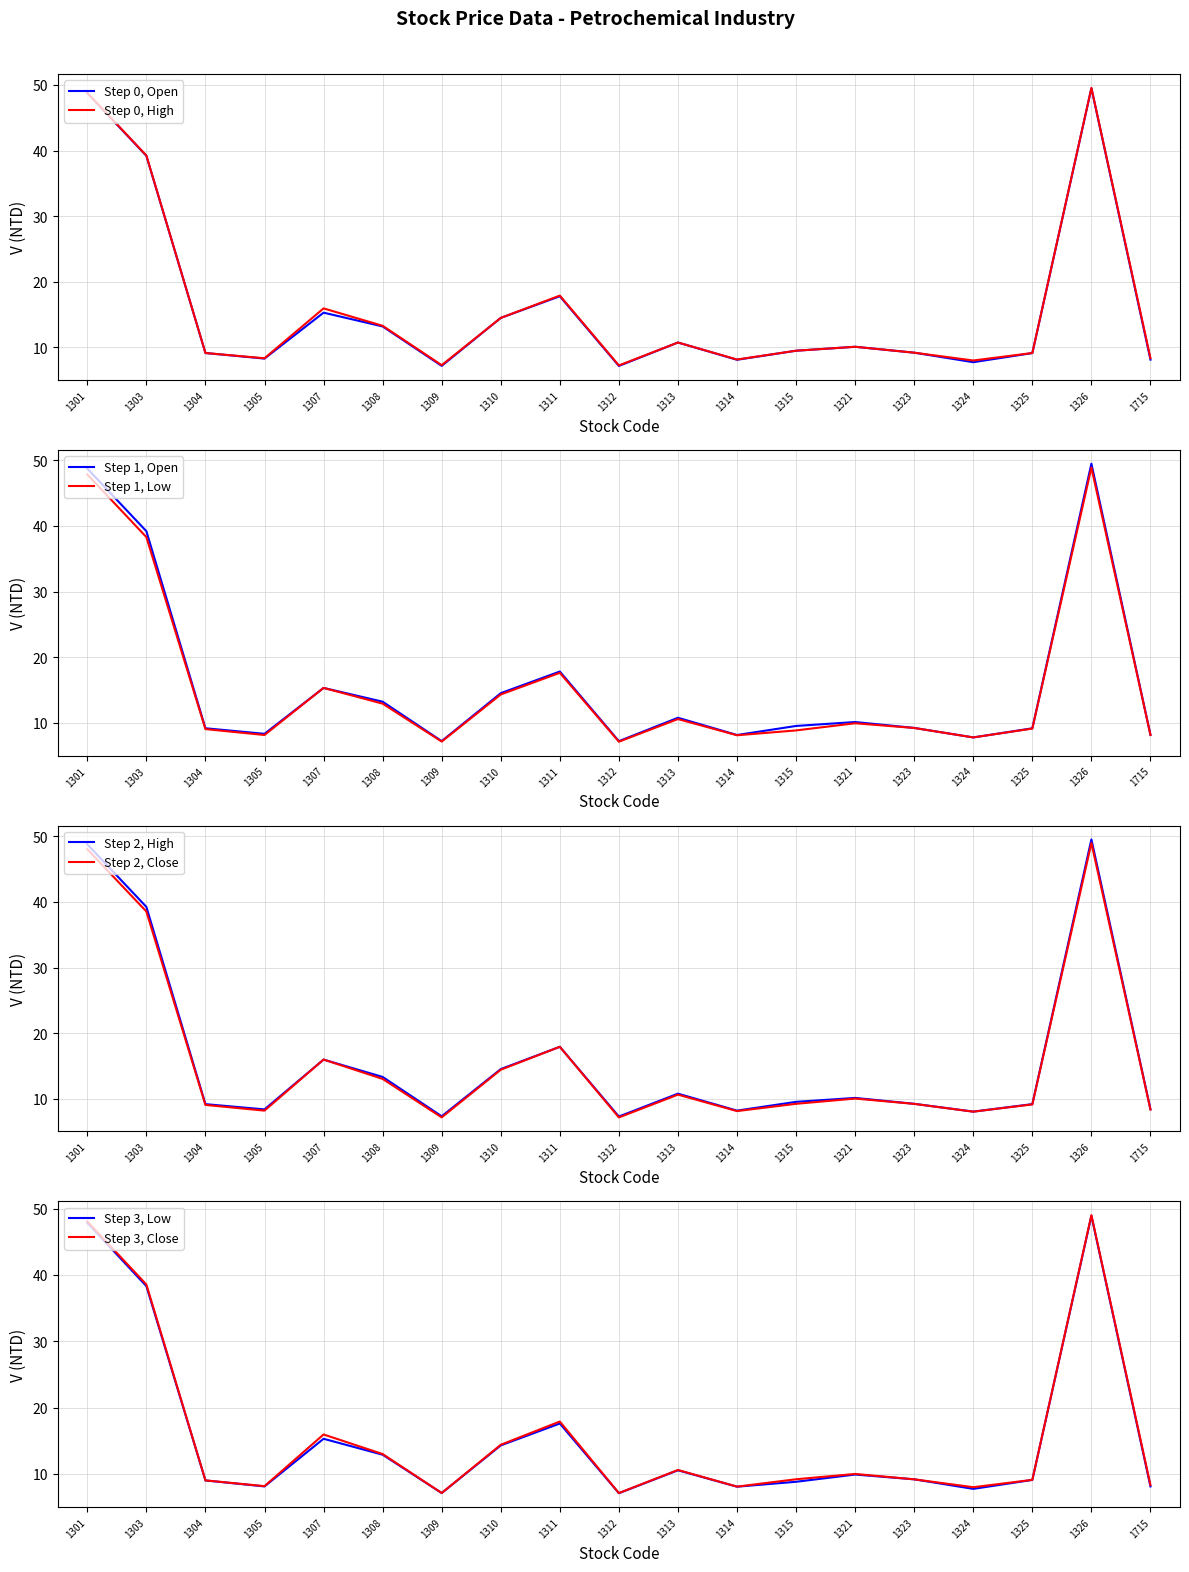

List the series in order of their peak value, lowest first.

Low, Close, Open, High